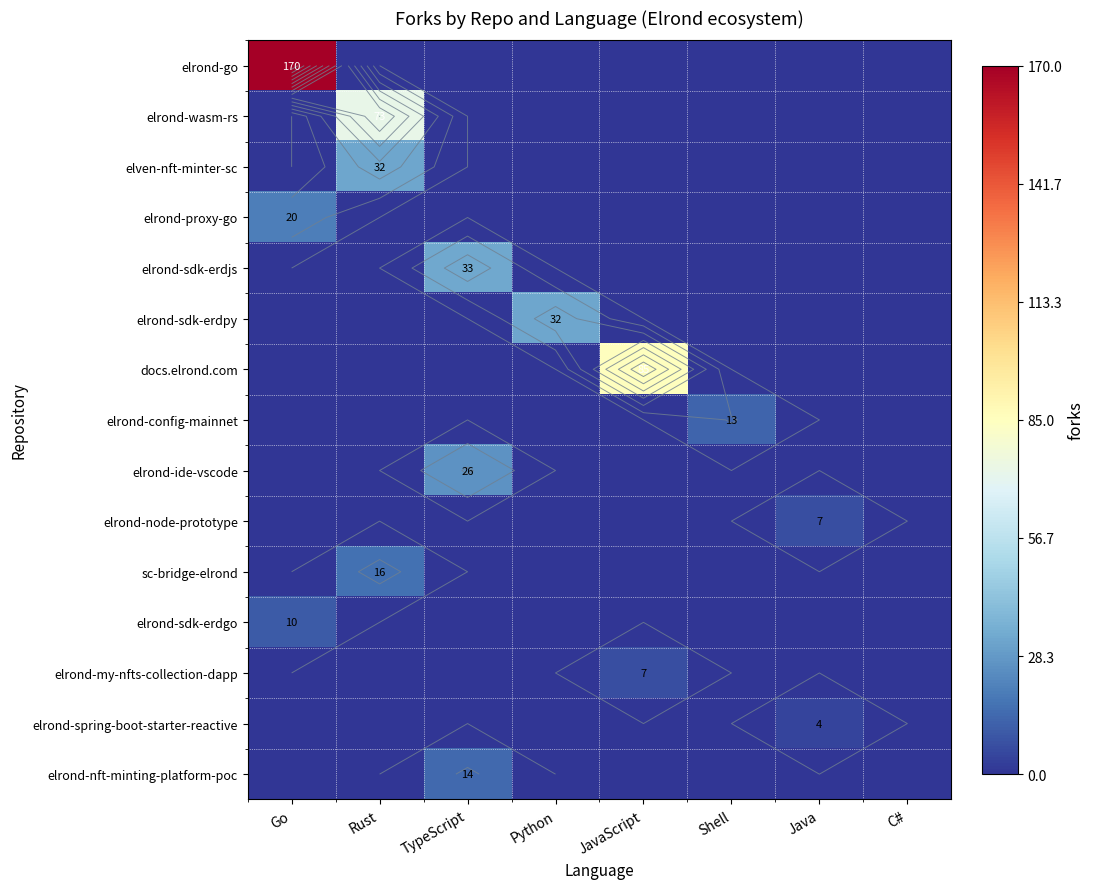

At how many categories does at least one series exceed 130?

1